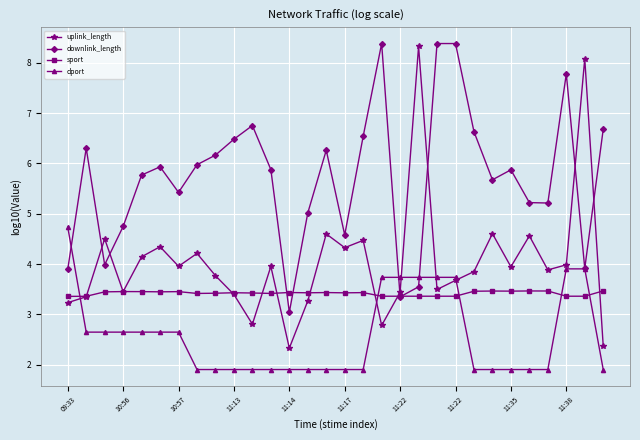

What is the difference between the second highest and minimum values in the dport series?

2.0